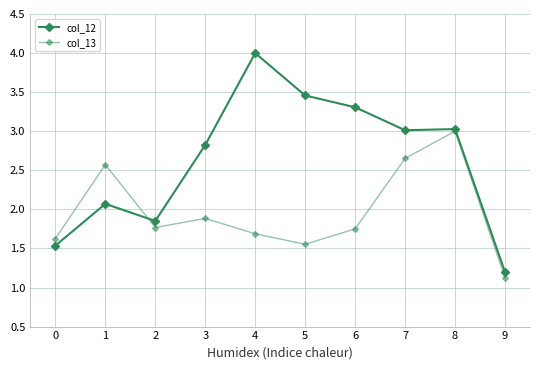

Does the chart have visible grid lines?

Yes